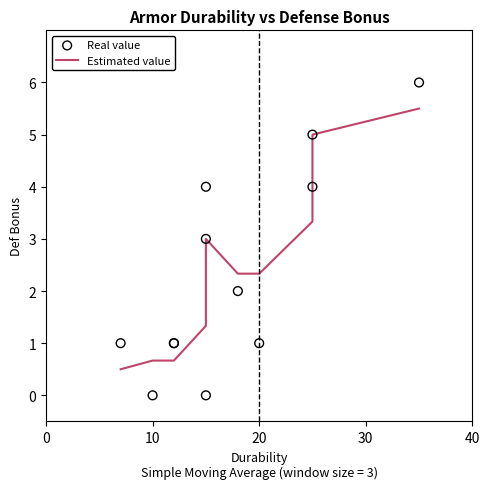

Which series contains the highest Y value?

Real value